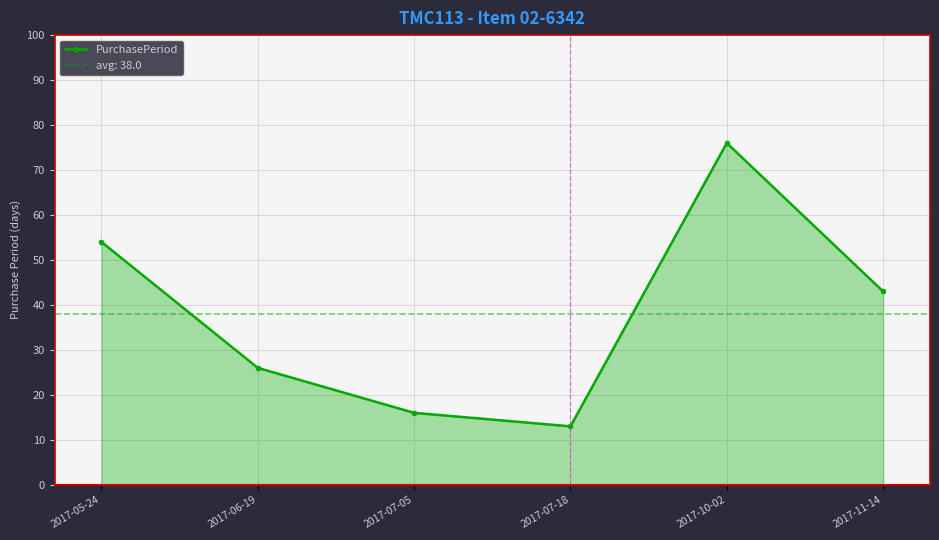

How many interior local valleys (lower than both neighbors) does the data have?

1